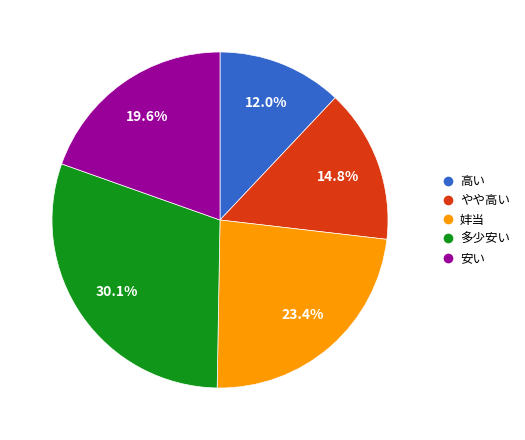

Is there a majority slice in this chart?

No